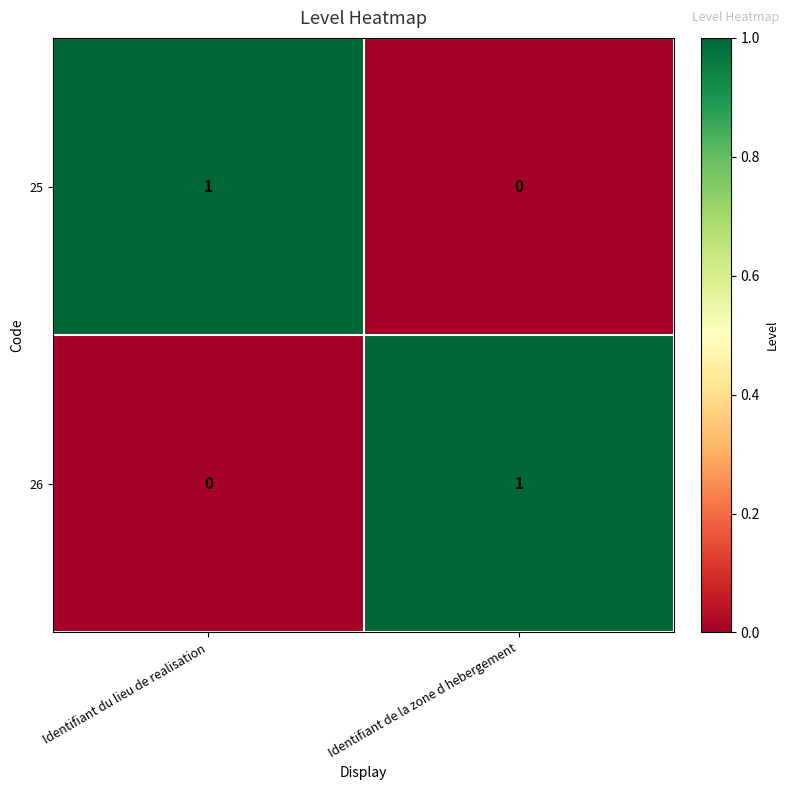

What is the total value across all series at Identifiant de la zone d hebergement?

1